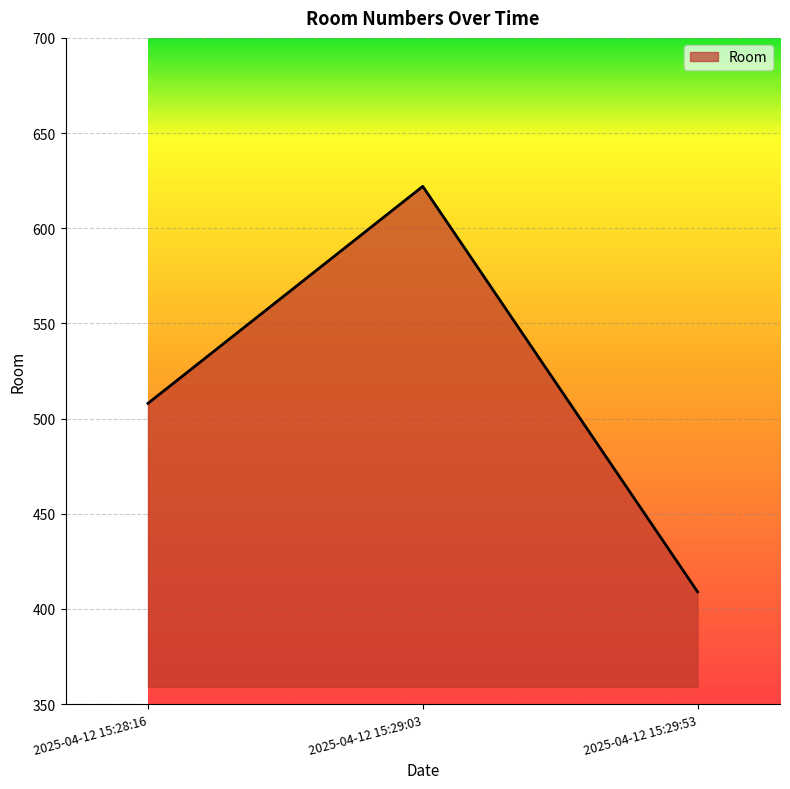

Reading right to left, transcribe all the data shown in this chart.

409	622	508